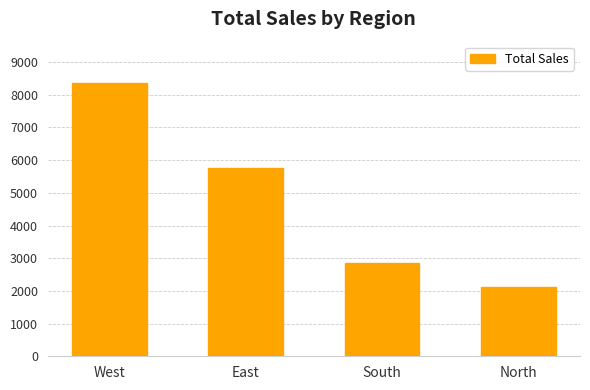

What is the value of the 4th bar from the left?

2134